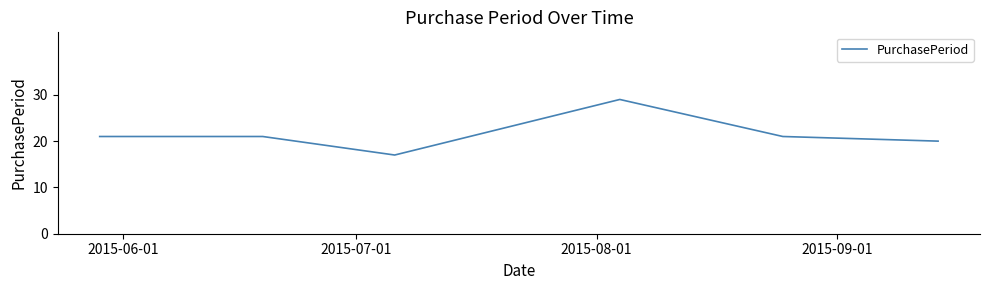

True or false: there are more than 2 points higher than both neighbors.

False